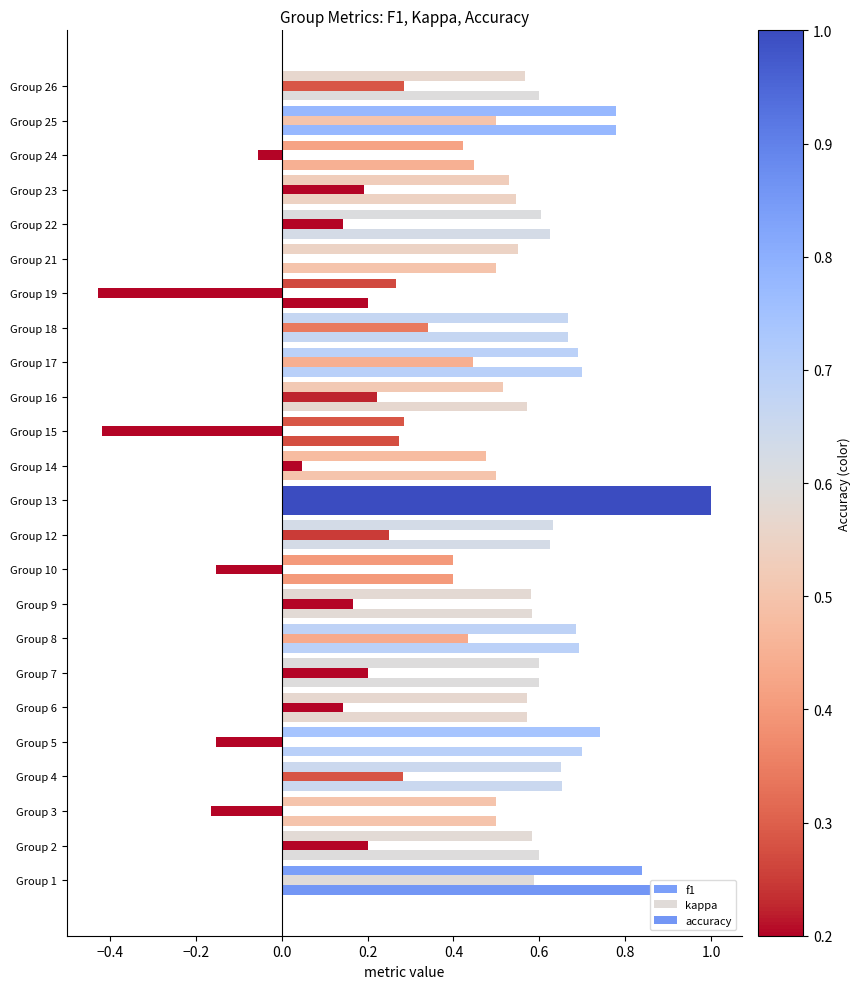

How many series are shown in this chart?

3